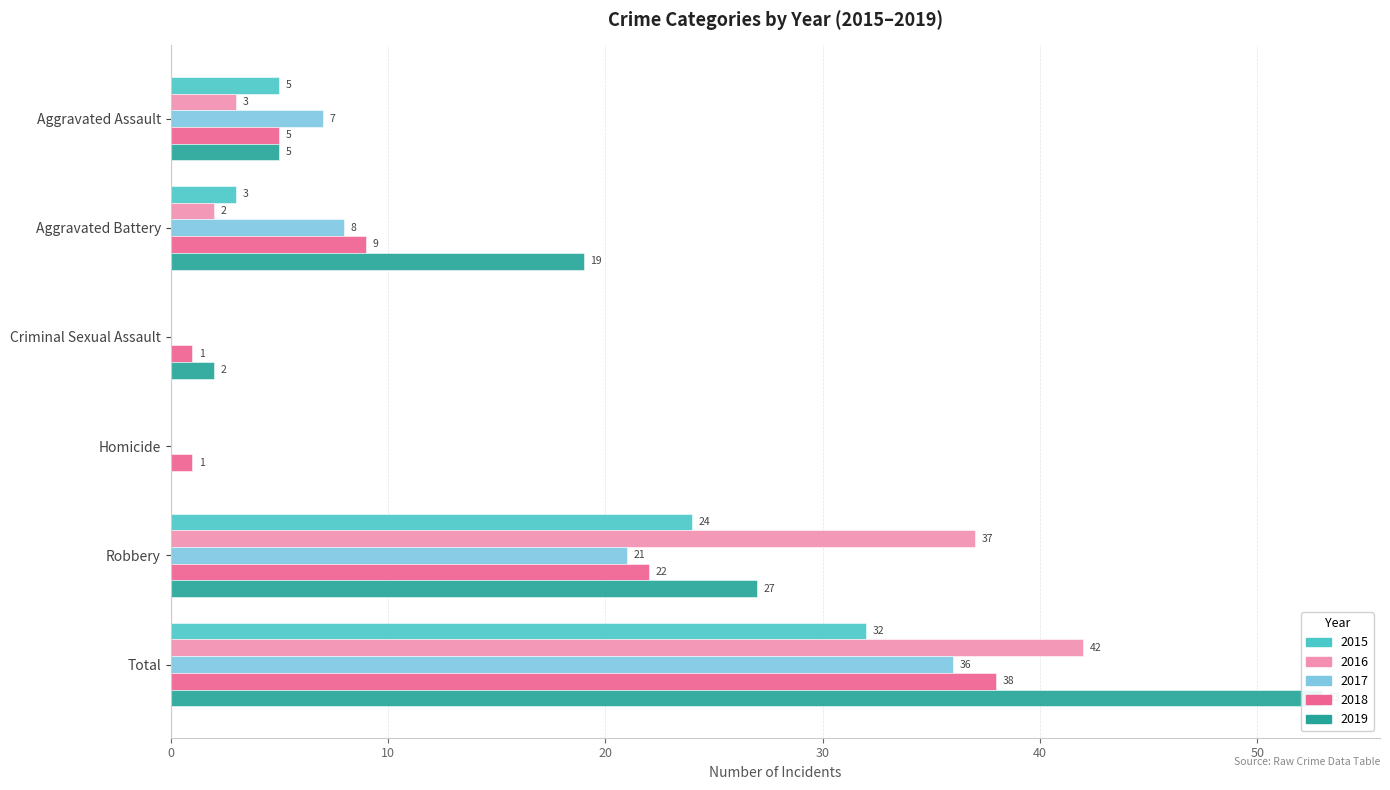

At how many categories does at least one series exceed 5?

4